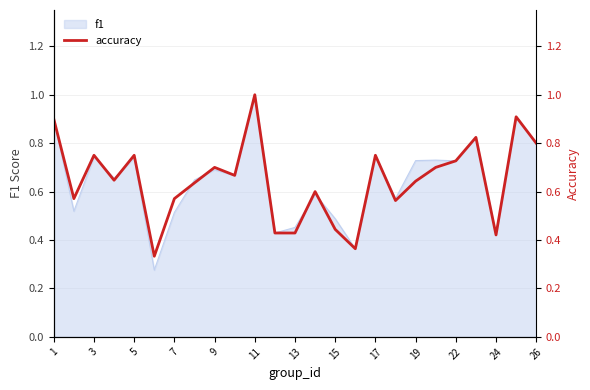

True or false: the data shows 0.6 at 7.

True